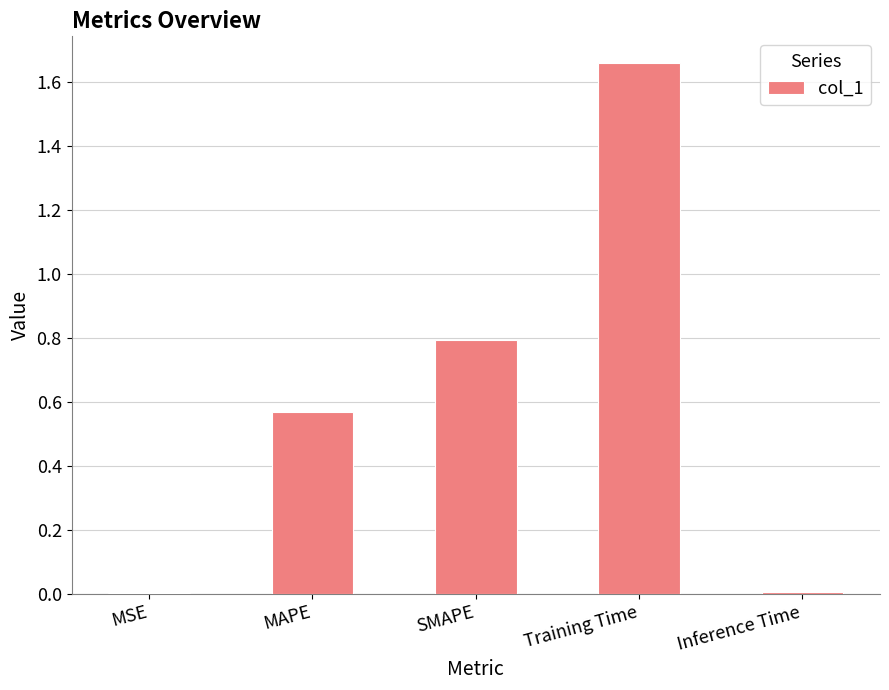

Between SMAPE and MAPE, which is larger?

SMAPE